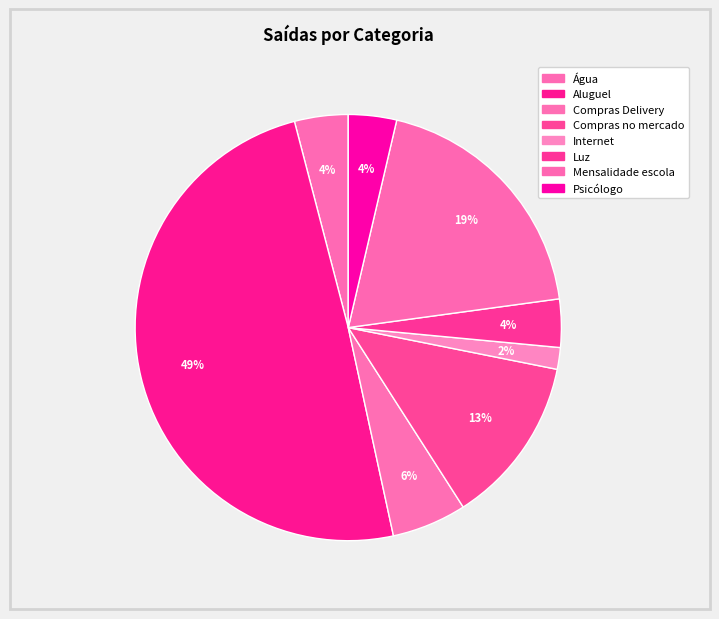

To the nearest percent, what is the difference between the largest and smallest slice percentages?

48%